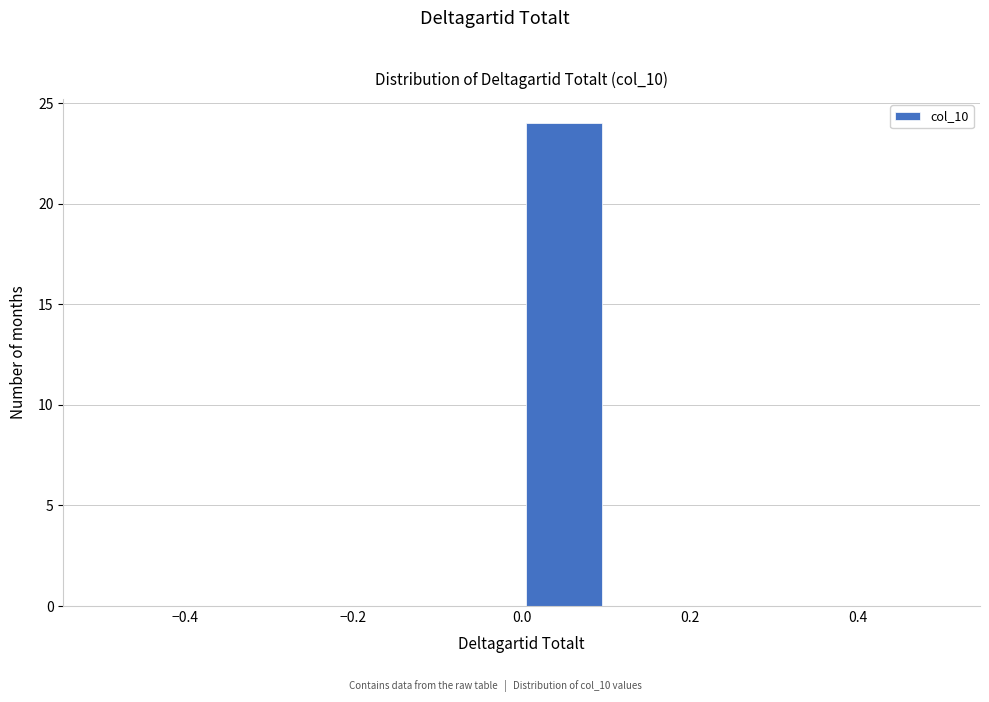

Over which range of the x-axis is the bar tallest?

0.0 to 0.1